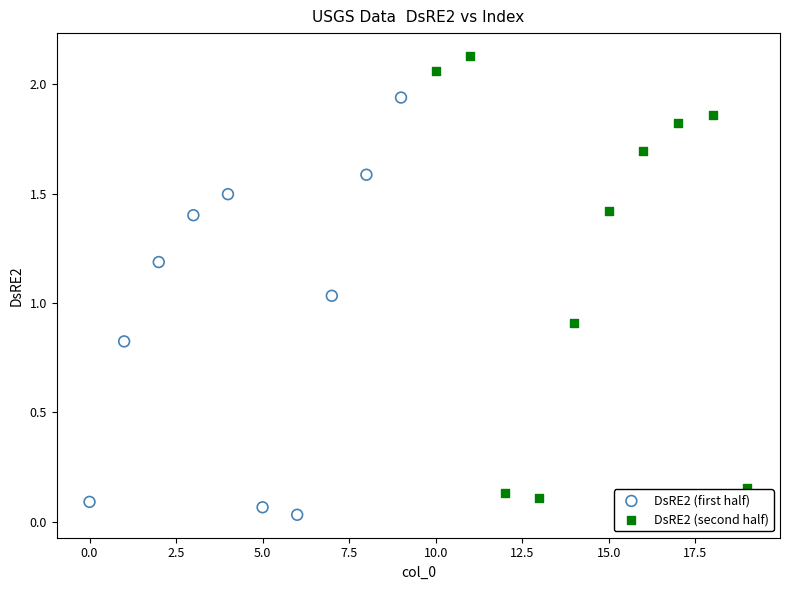

Which series reaches the maximum Y coordinate?

DsRE2 (second half)